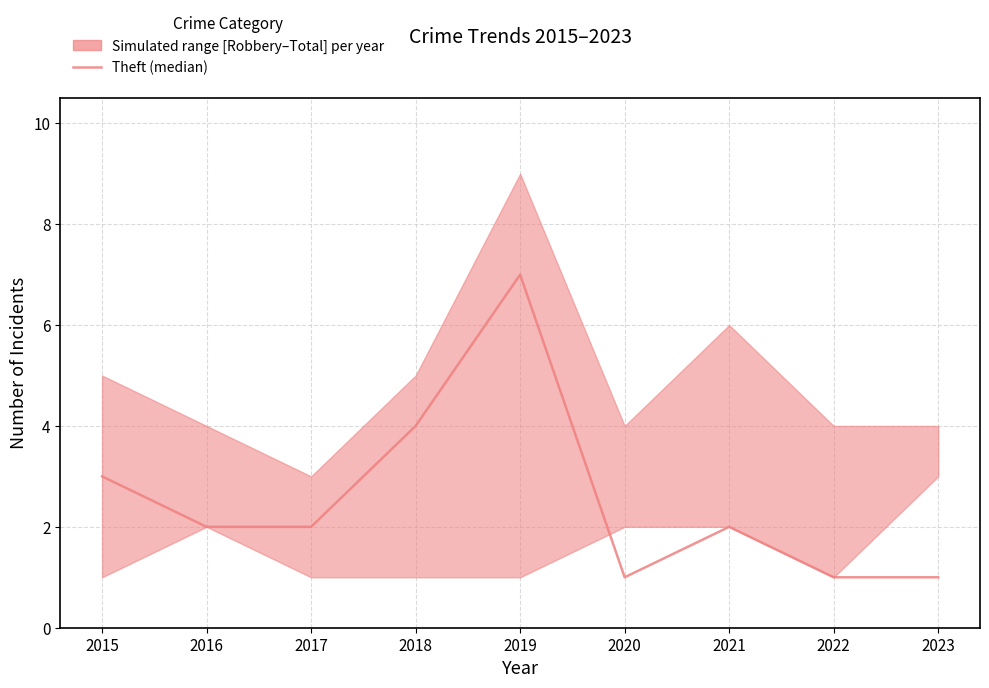

At which label does the data first exceed 2?

2015